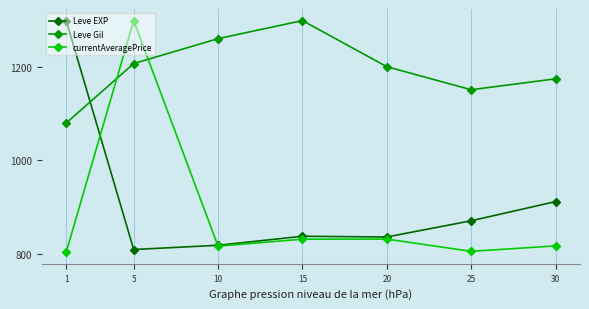

What is the difference between the highest and lowest values at 25?

346.8